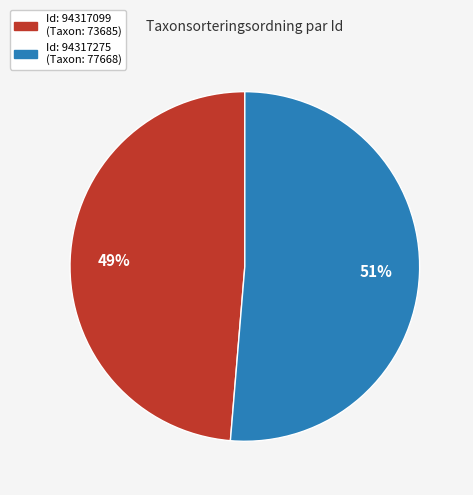

Is there a majority slice in this chart?

Yes